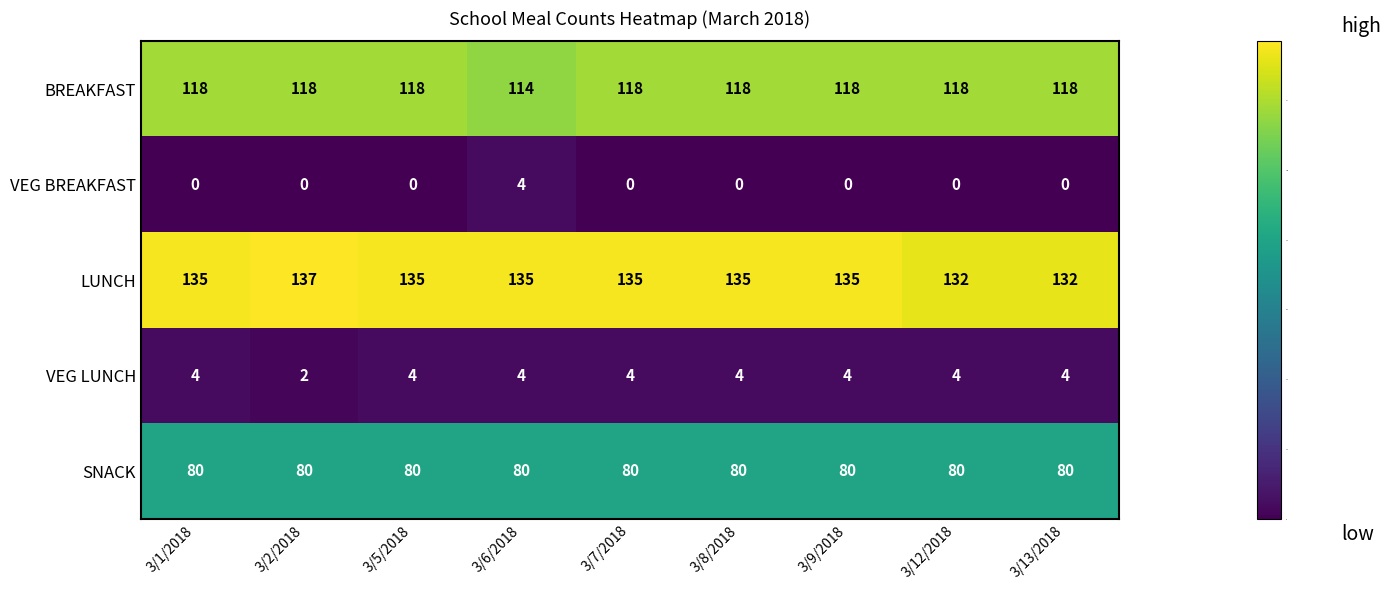

At 3/12/2018, list the series in order from largest to smallest.

LUNCH, BREAKFAST, SNACK, VEG LUNCH, VEG BREAKFAST